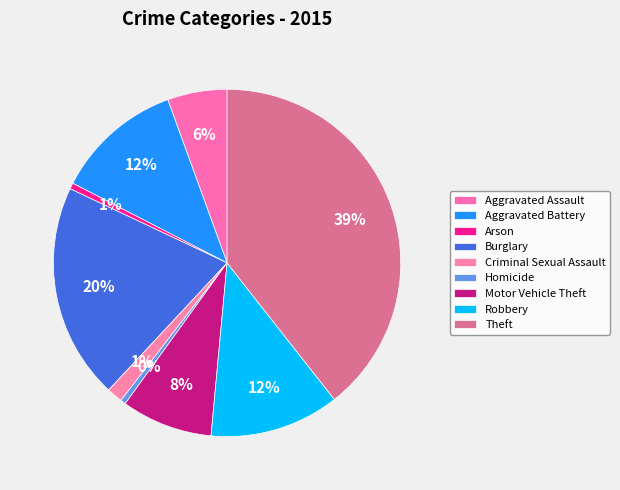

To the nearest percent, what portion does Burglary represent?

20%